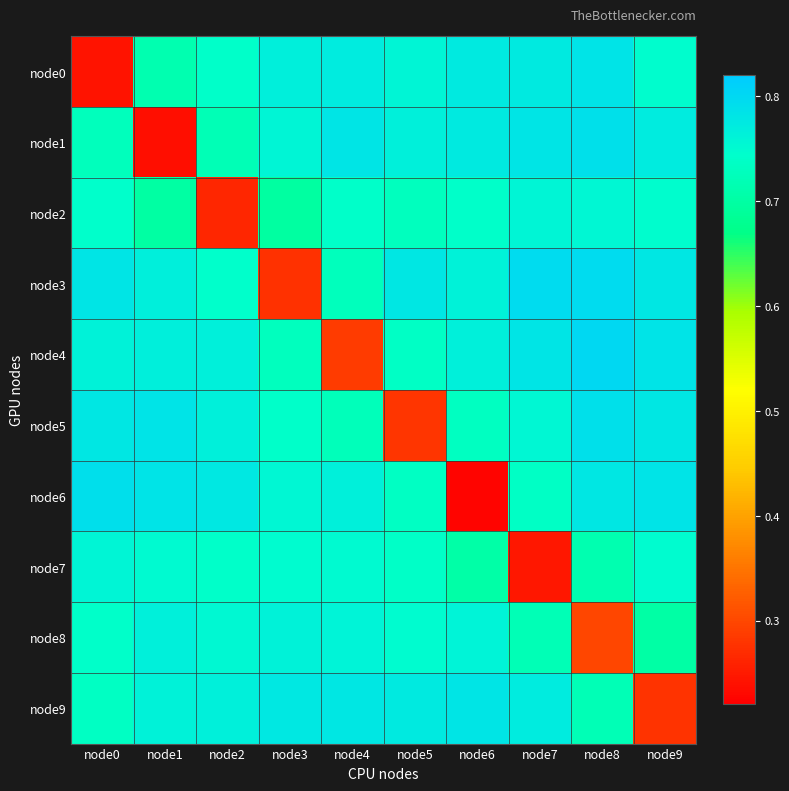

At which category is the sum across all series the highest?

node8